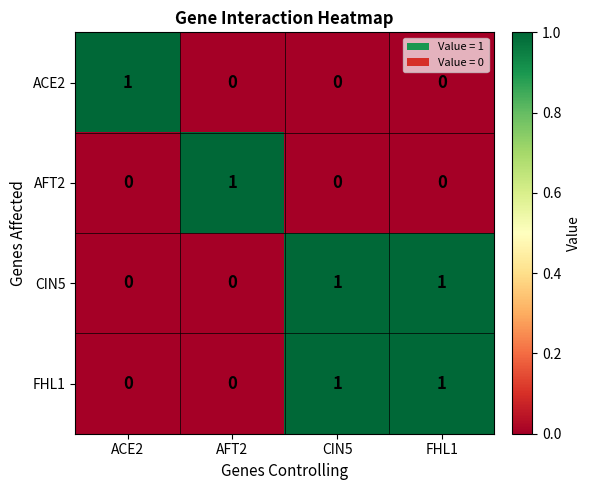

The AFT2 series shows 2 at AFT2. True or false?

False